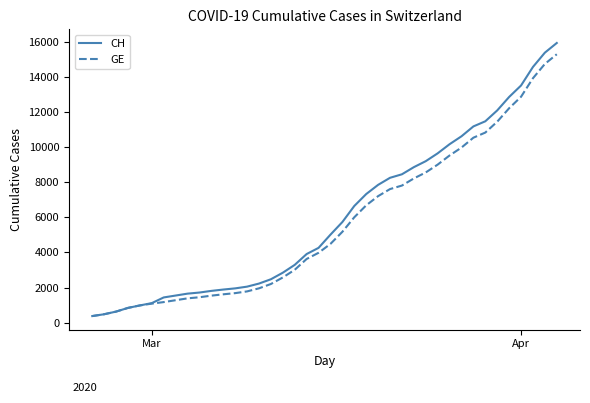

What is the maximum value for GE?

15284